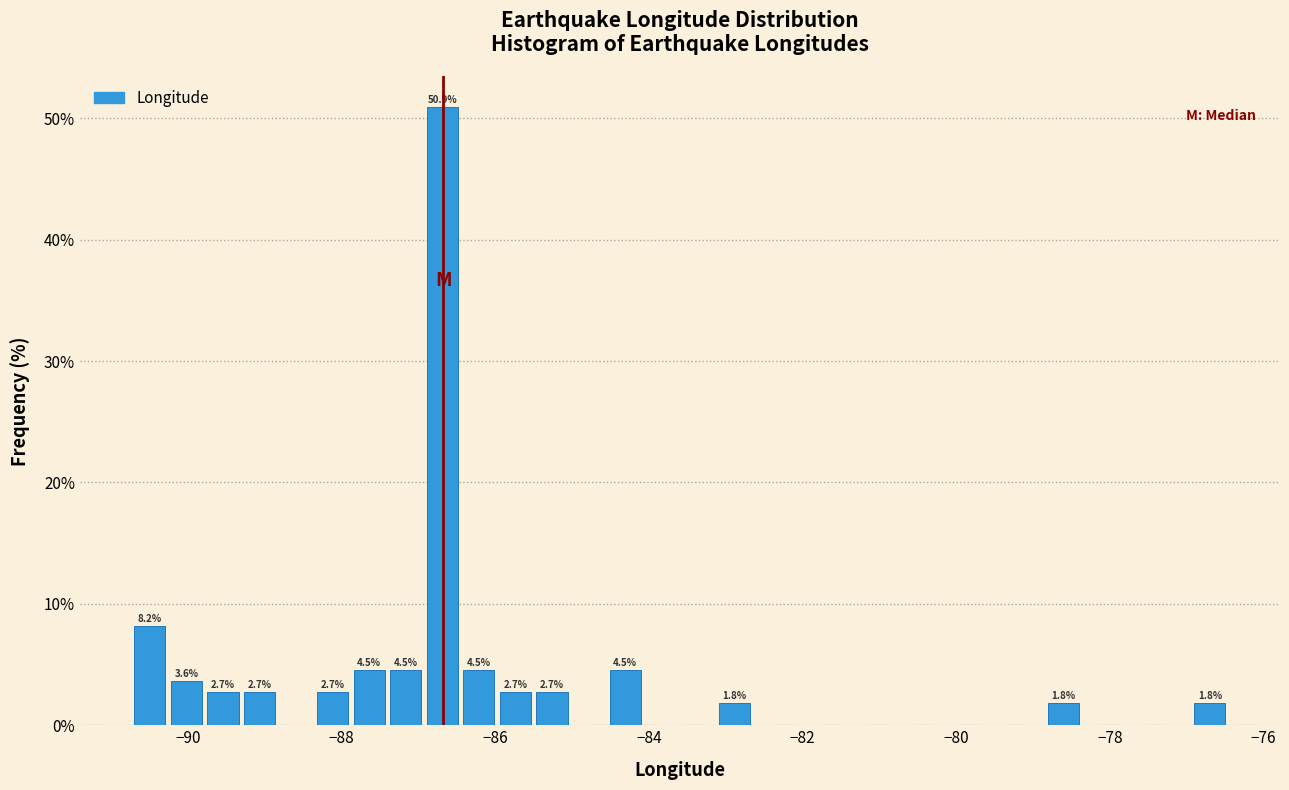

Read against the x-axis, roughly where is the centre of the tallest bar?

-86.6